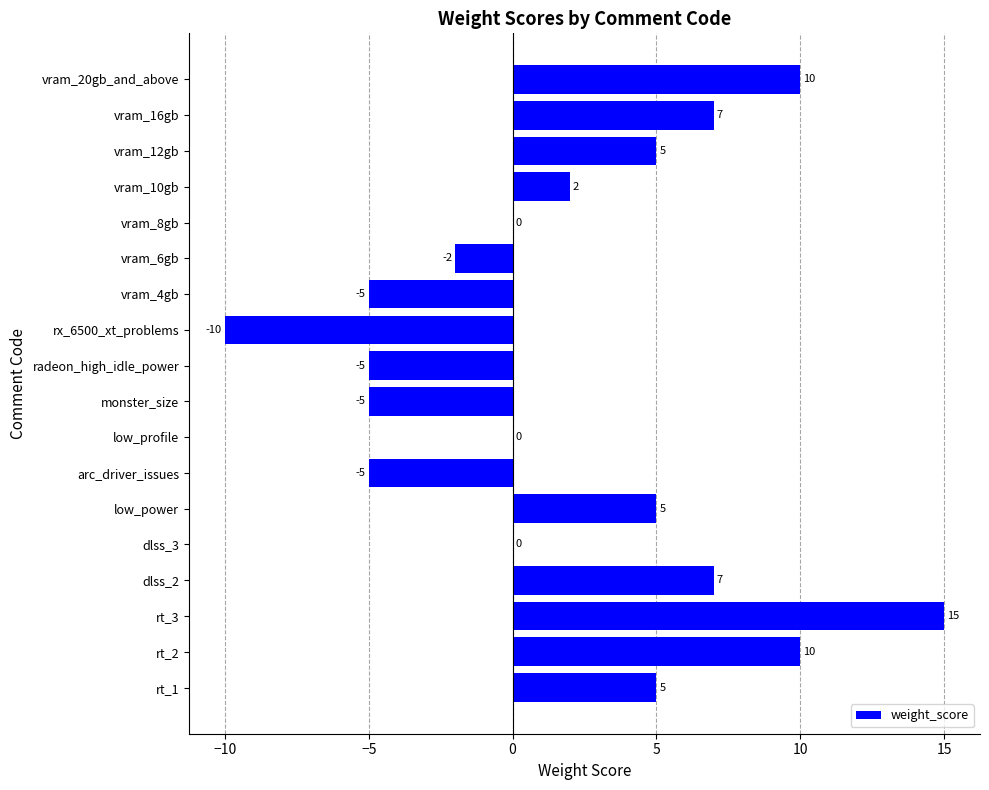

What is the ratio of the value at vram_12gb to the value at vram_16gb?

0.7